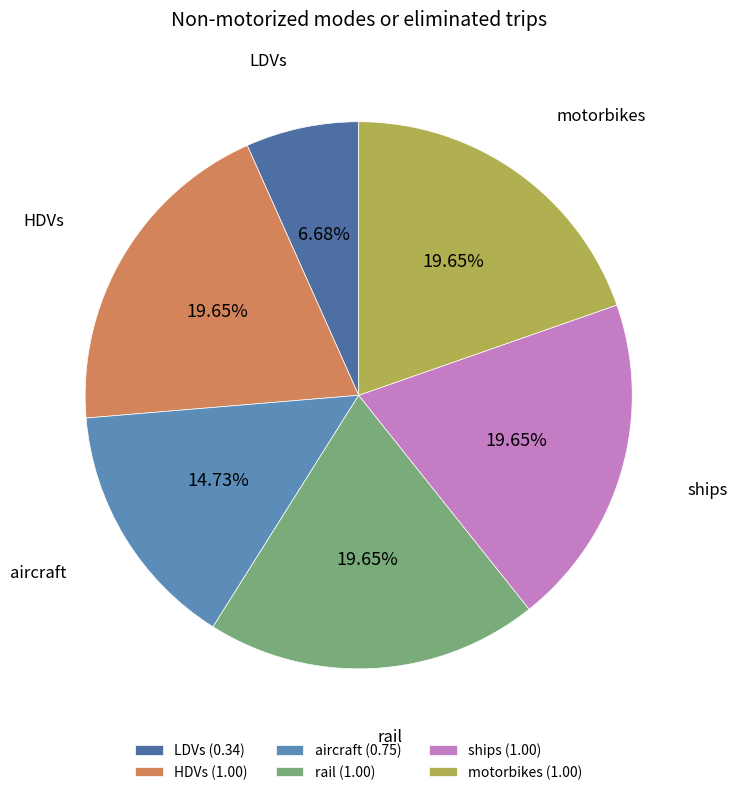

Count the number of slices in the pie.

6